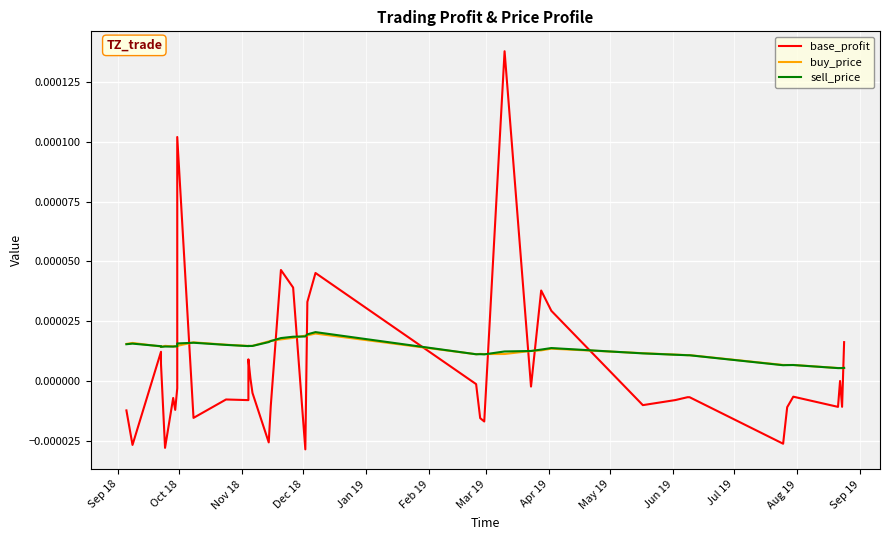

At how many categories does at least one series exceed 0?

40